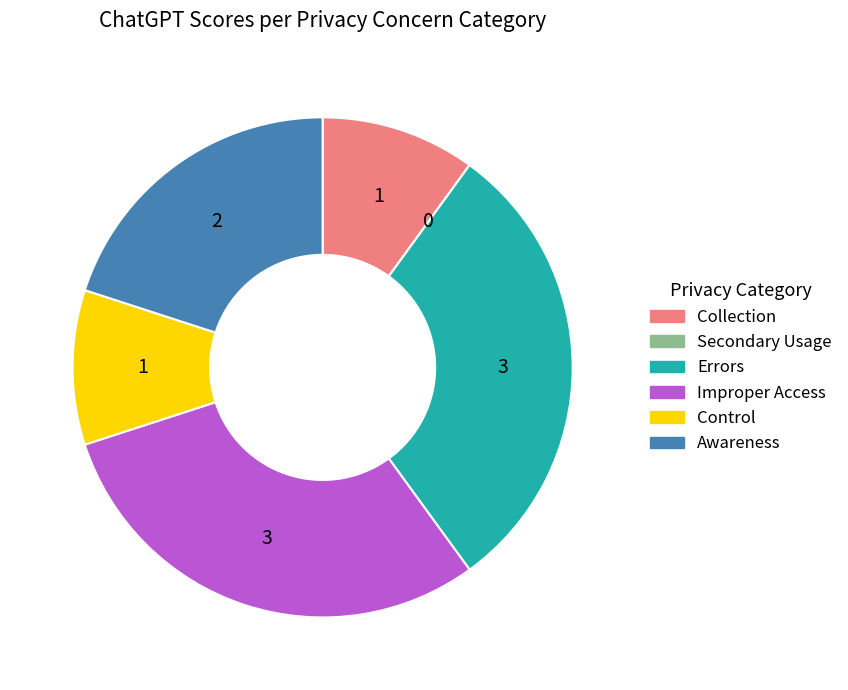

Does any single category account for the majority?

No